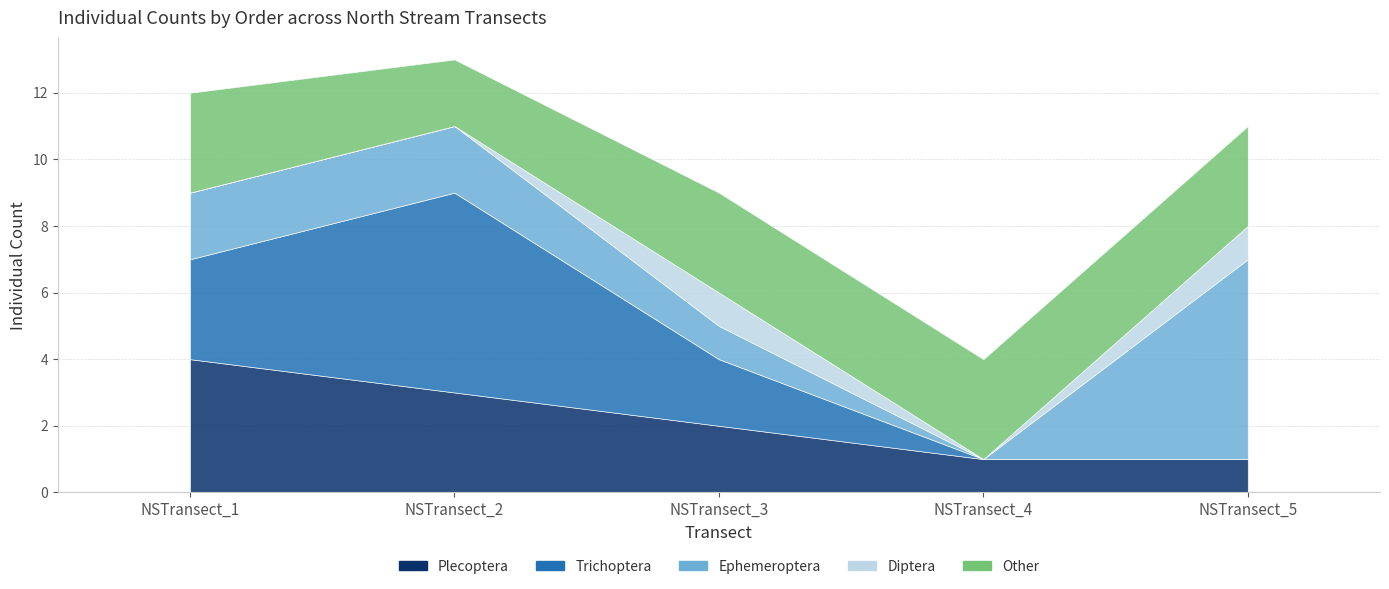

Reading left to right, list all the values displayed in this chart.

Plecoptera: NSTransect_1=4	NSTransect_2=3	NSTransect_3=2	NSTransect_4=1	NSTransect_5=1
Trichoptera: NSTransect_1=3	NSTransect_2=6	NSTransect_3=2	NSTransect_4=0	NSTransect_5=0
Ephemeroptera: NSTransect_1=2	NSTransect_2=2	NSTransect_3=1	NSTransect_4=0	NSTransect_5=6
Diptera: NSTransect_1=0	NSTransect_2=0	NSTransect_3=1	NSTransect_4=0	NSTransect_5=1
Other: NSTransect_1=3	NSTransect_2=2	NSTransect_3=3	NSTransect_4=3	NSTransect_5=3